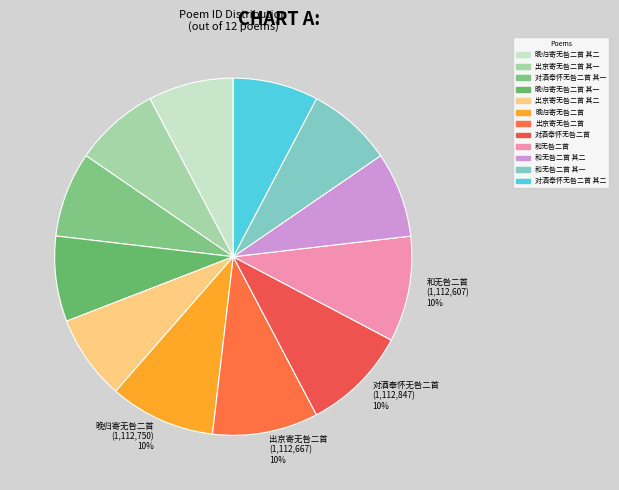

How many slices are in this pie chart?

12